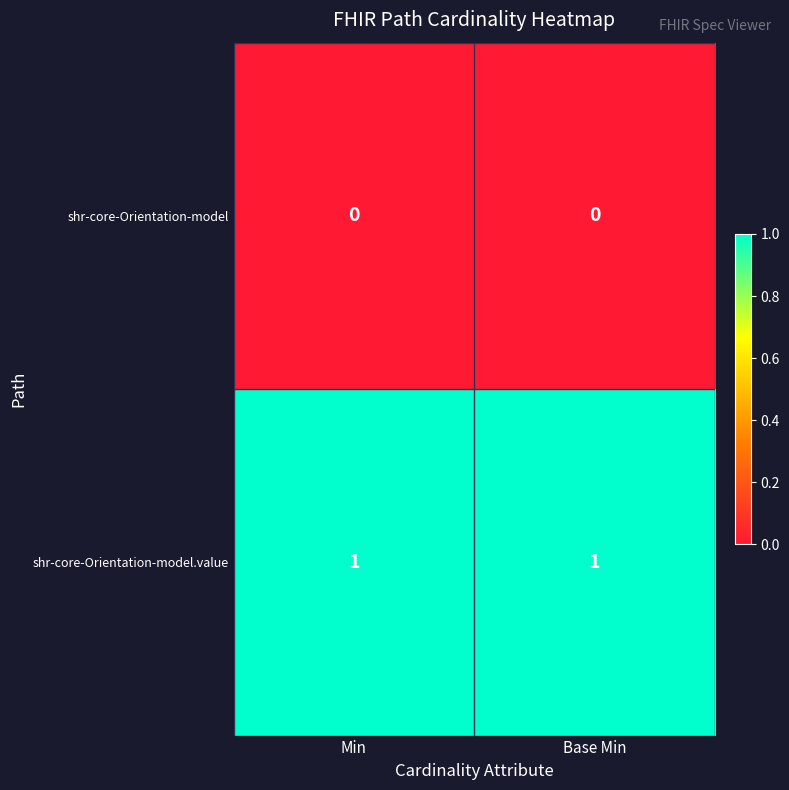

The shr-core-Orientation-model.value series shows 1 at Min. True or false?

True